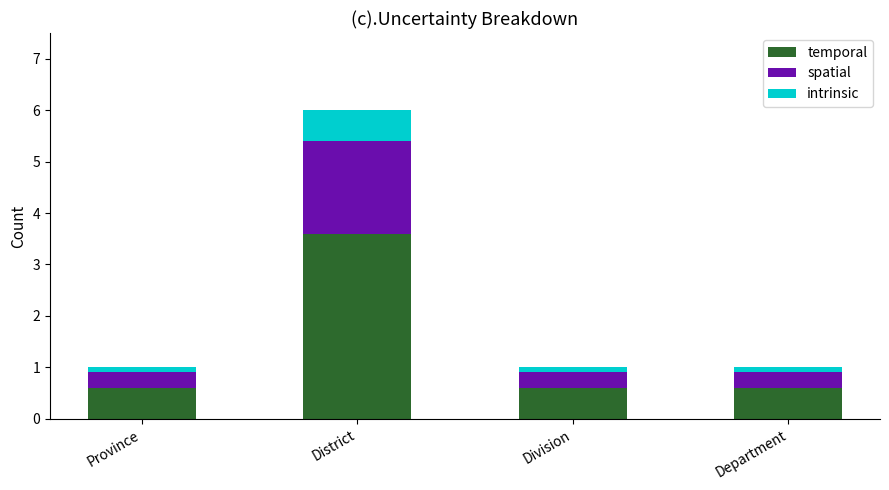

What is the total value across all series at District?

6.0